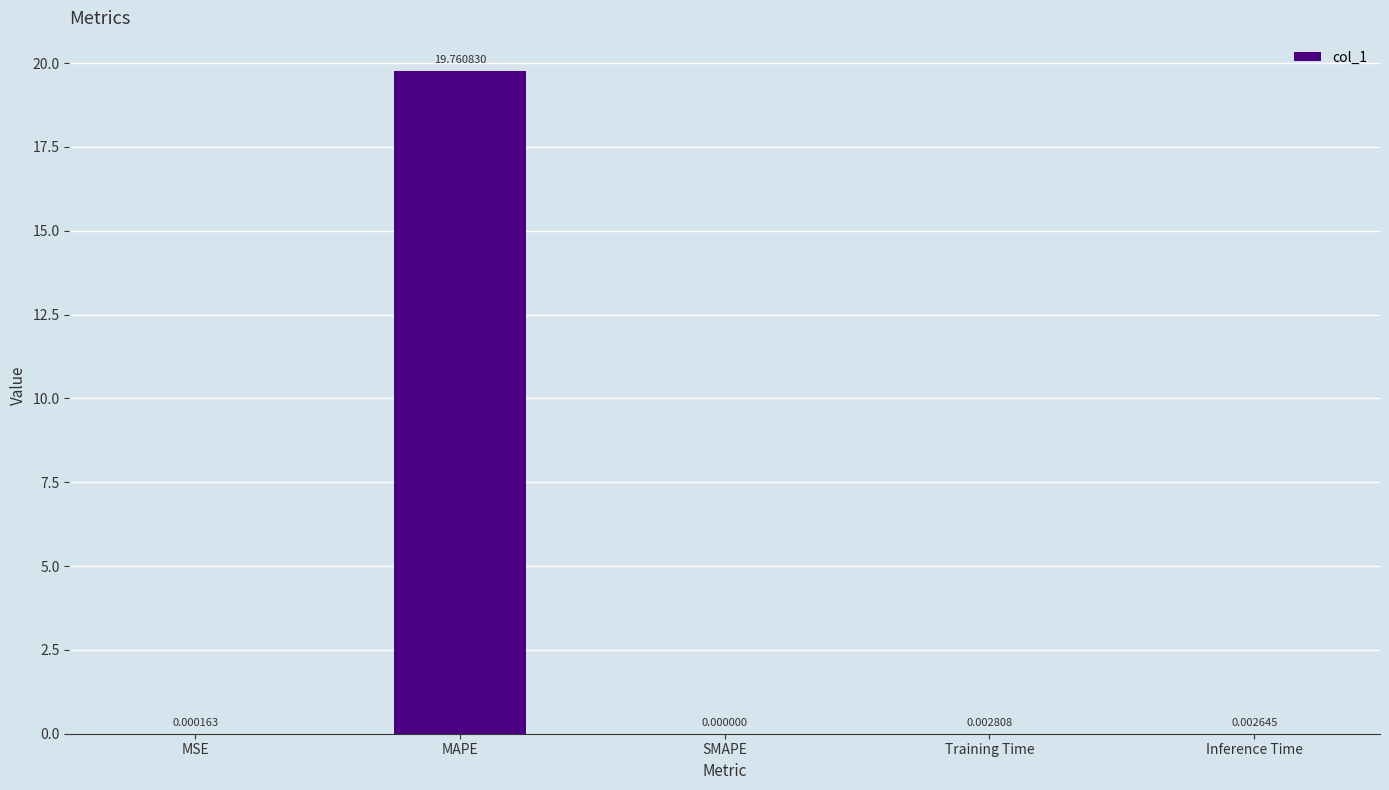

What is the change in value from MAPE to SMAPE?

-19.8